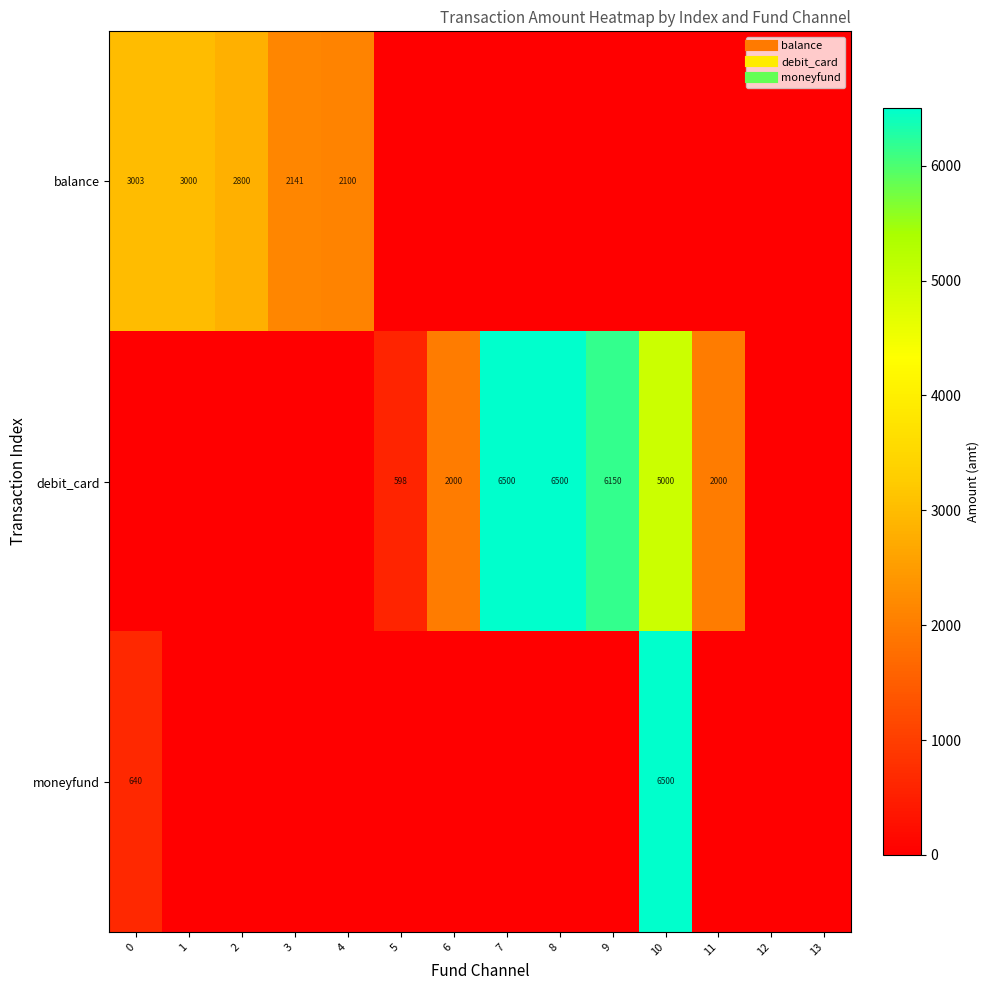

Between 1 and 7, which series saw the biggest shift?

debit_card